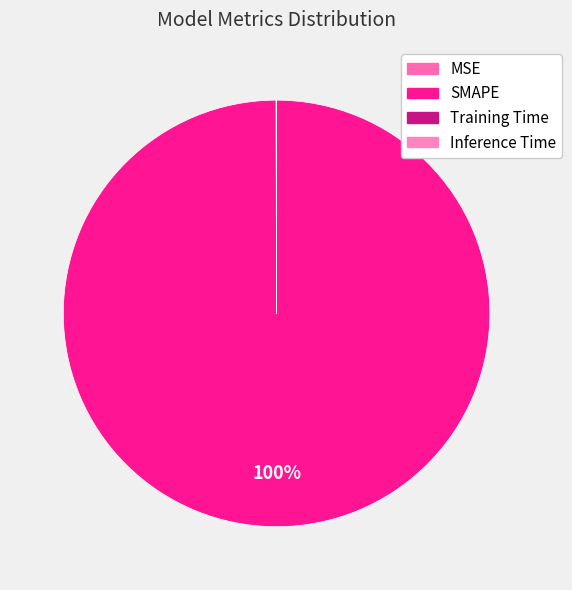

Rank the categories by value from highest to lowest.

SMAPE, MSE, Training Time, Inference Time